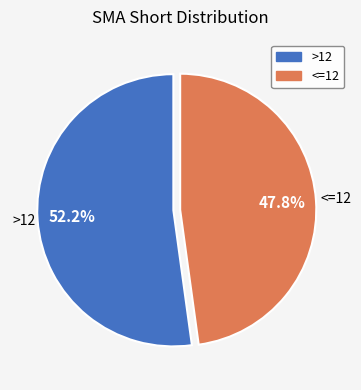

Is there a majority slice in this chart?

Yes